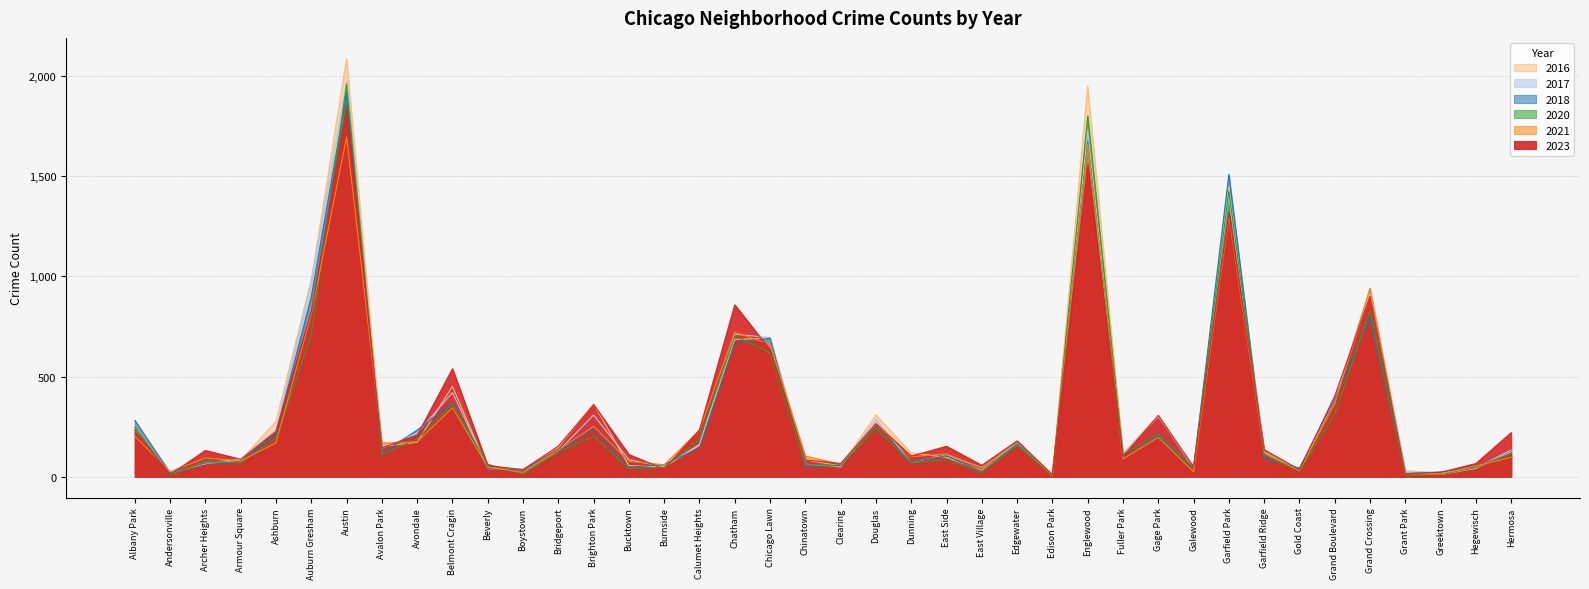

What is the minimum value shown in the chart?

5